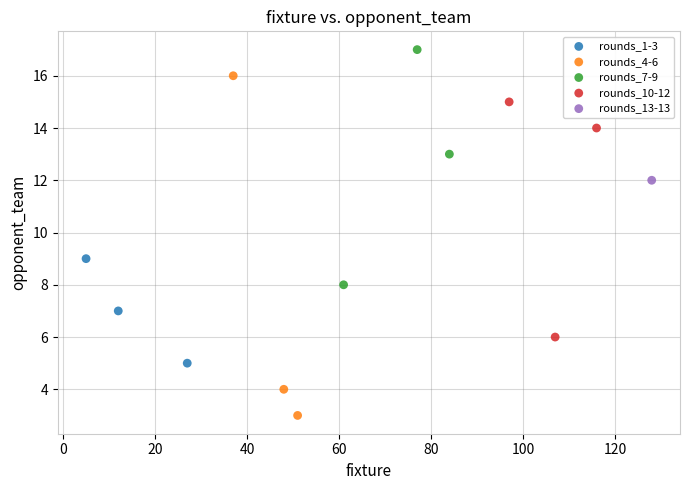

What are all the series names shown in the legend?

rounds_1-3, rounds_4-6, rounds_7-9, rounds_10-12, rounds_13-13